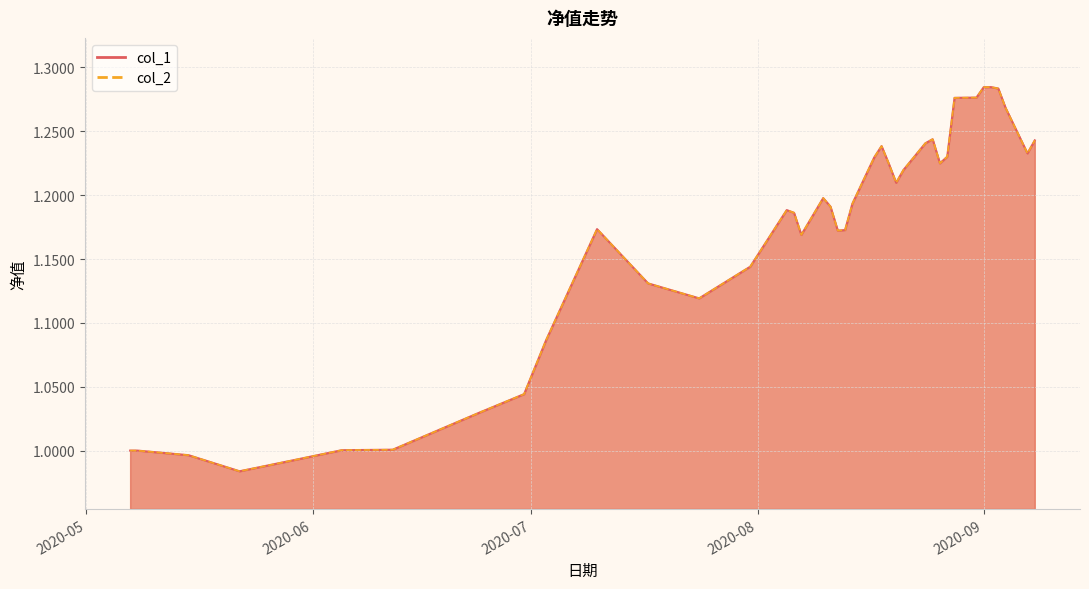

True or false: col_2 has a value of 1.3 at 2020-08-31.

True